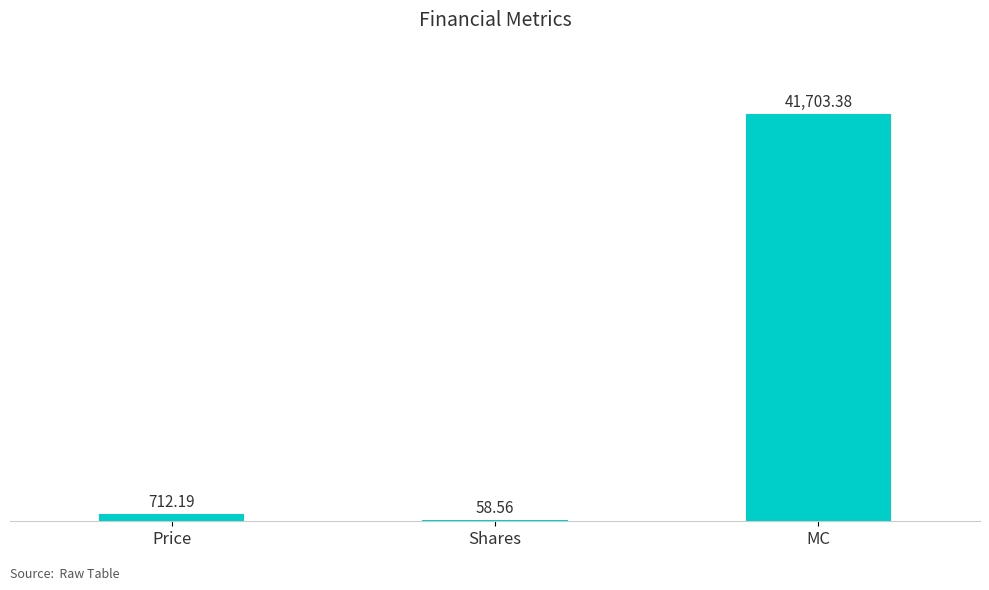

Which has a higher value, MC or Price?

MC